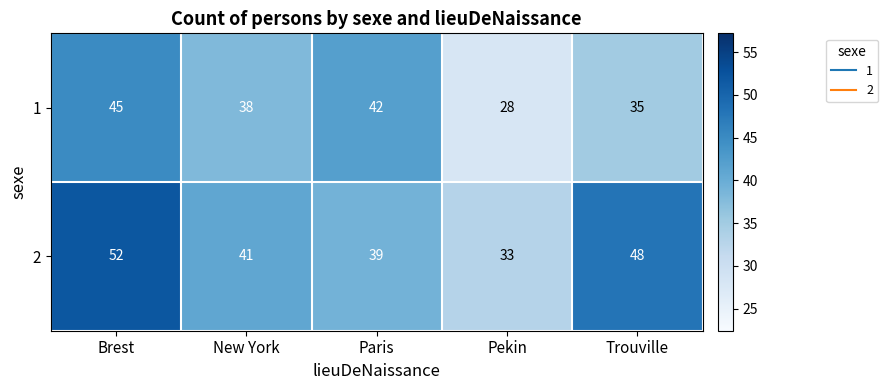

What is the greatest value displayed?

52